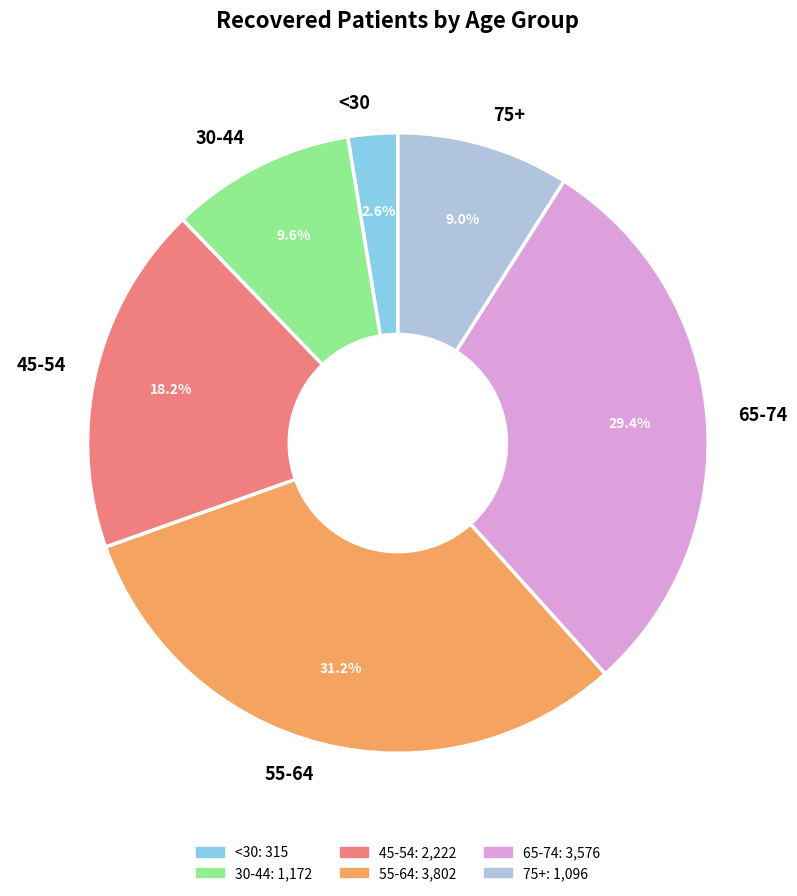

Which slice is the largest?

55-64